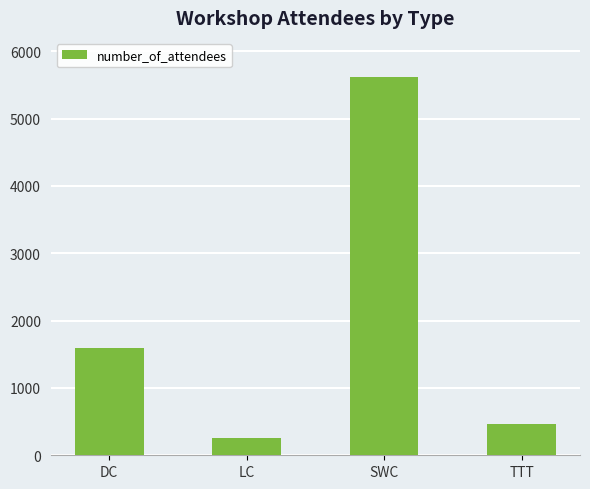

List the labels in order of value, largest first.

SWC, DC, TTT, LC